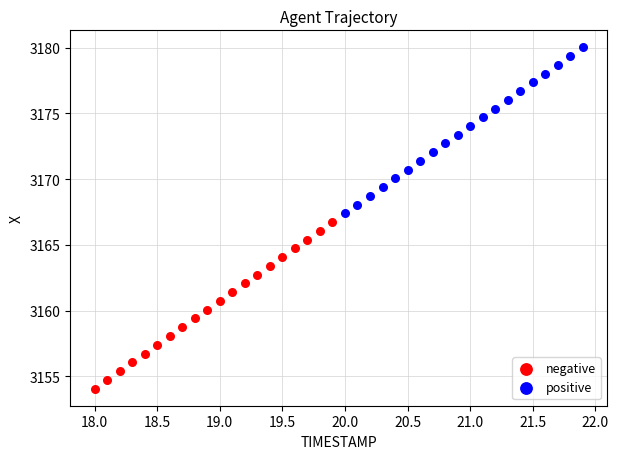

Which series reaches the maximum Y coordinate?

positive